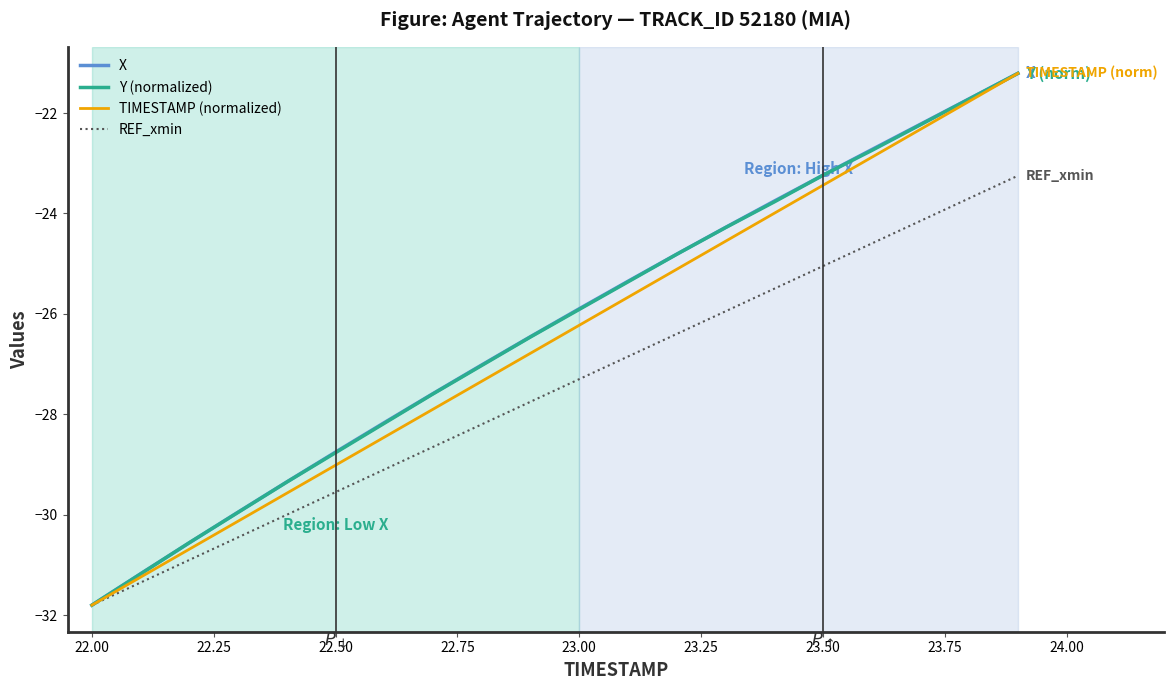

What is the minimum value shown in the chart?

-31.8